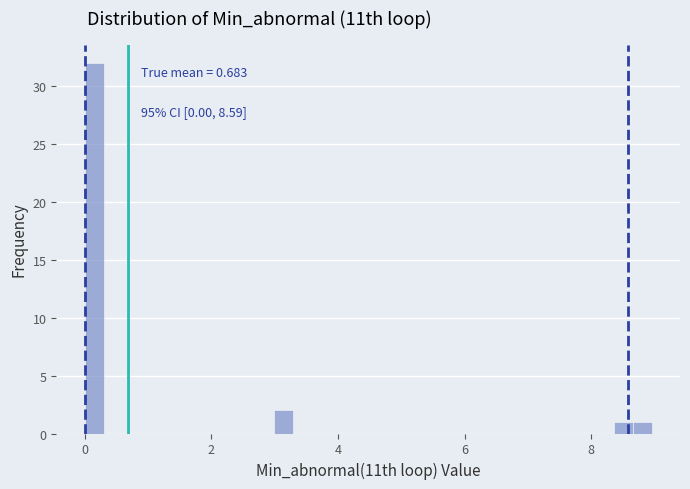

Around what value on the x-axis is the tallest bar? Give the approximate position of its centre, as read against the axis.

0.2